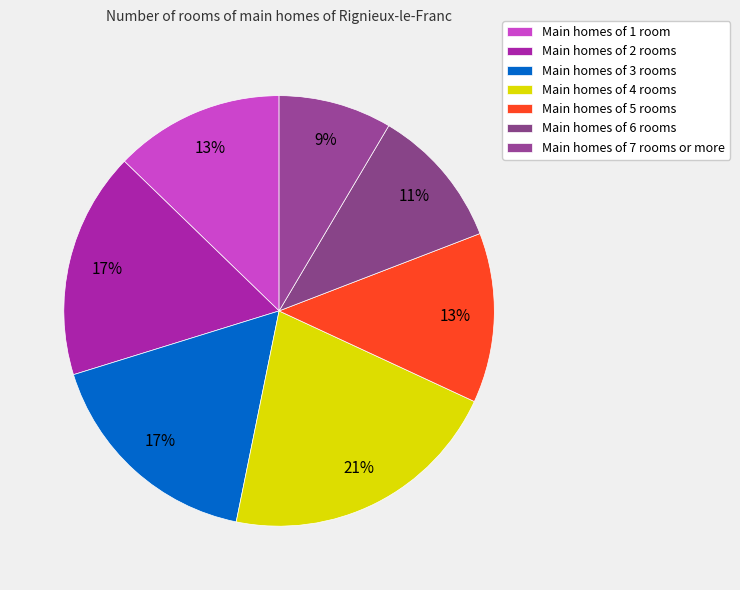

How many slices are in this pie chart?

7